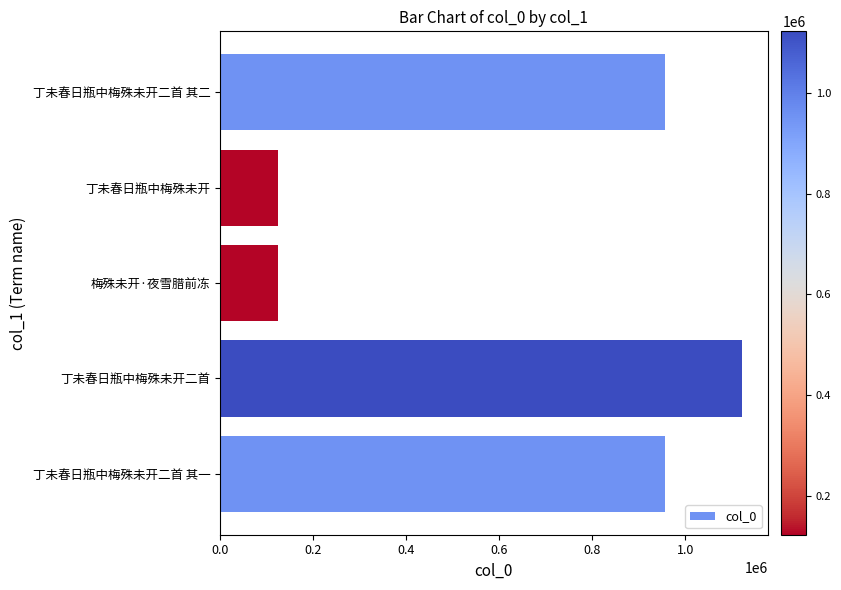

True or false: the data shows 956319 at 丁未春日瓶中梅殊未开二首 其二.

True